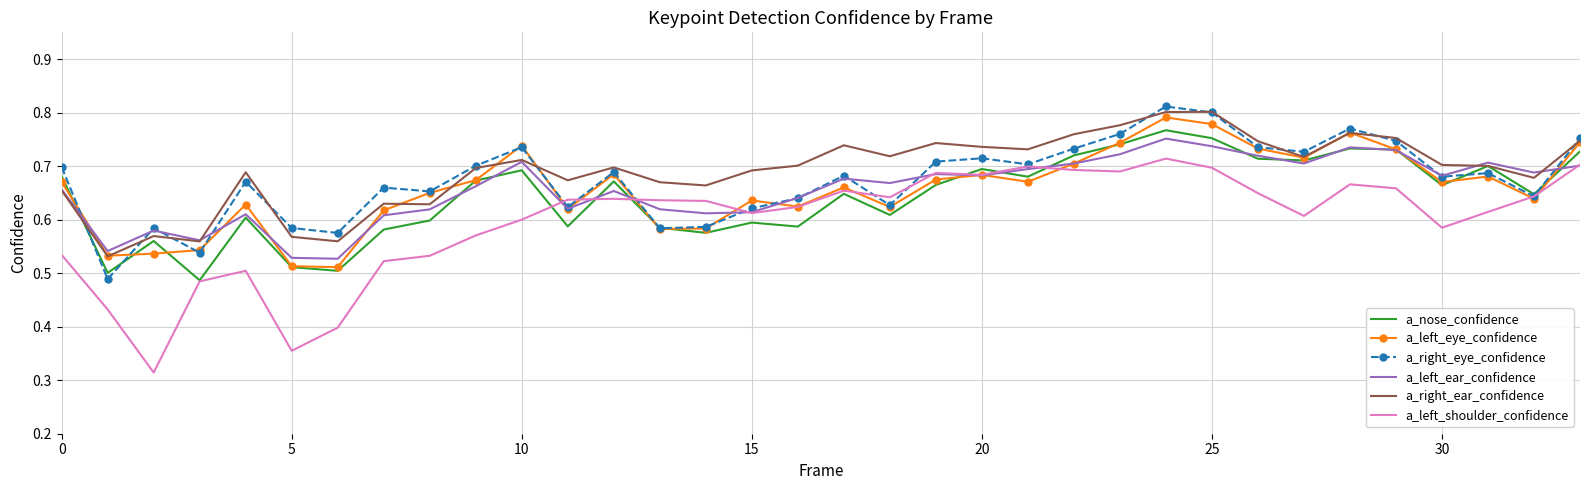

True or false: a_left_shoulder_confidence and a_right_ear_confidence cross at least once.

False